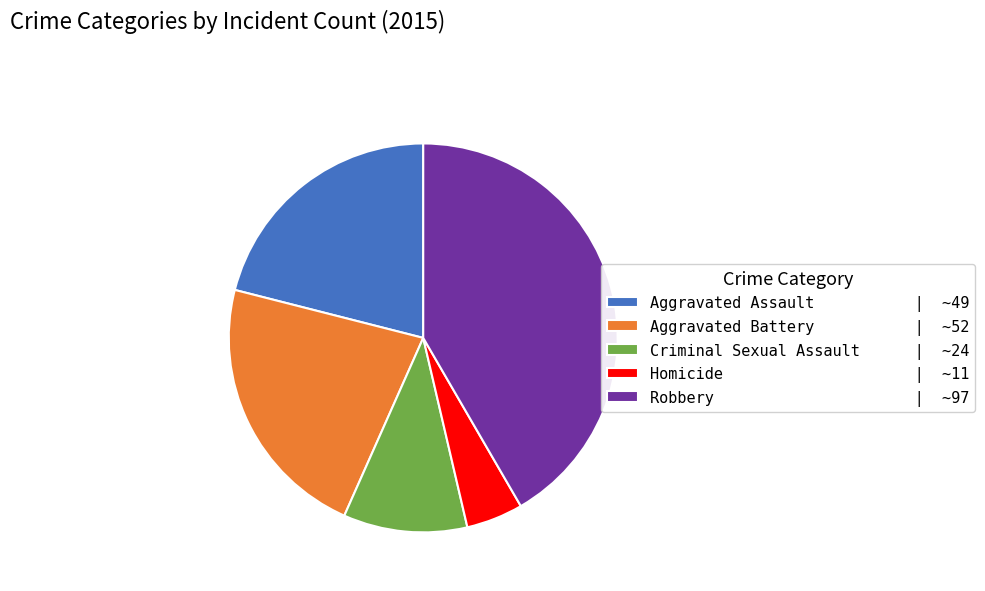

Combined, do Aggravated Battery | ~52 and Homicide | ~11 account for over 50%?

No